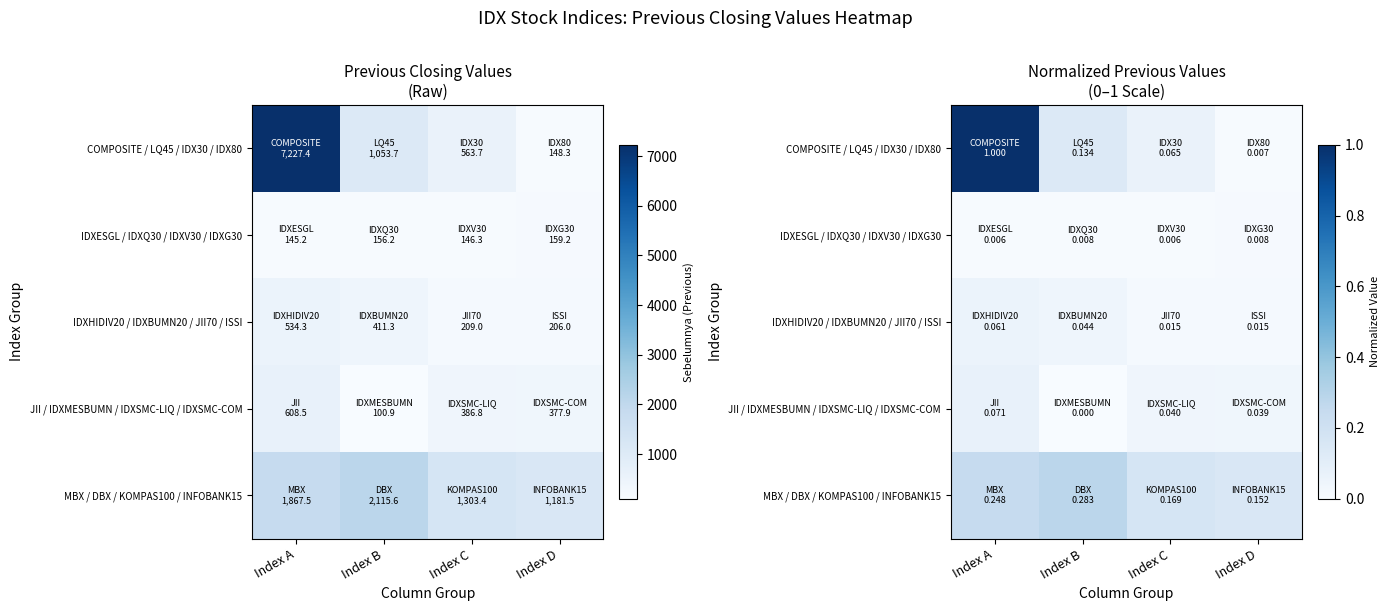

Which series has the widest spread of values?

COMPOSITE / LQ45 / IDX30 / IDX80